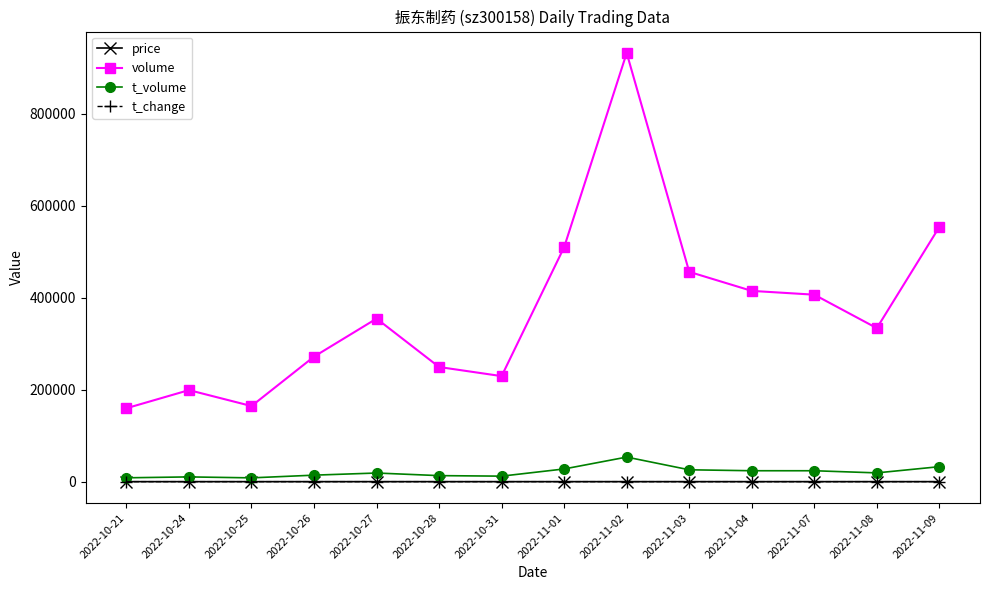

Which series changed the most between 2022-10-21 and 2022-11-03?

volume